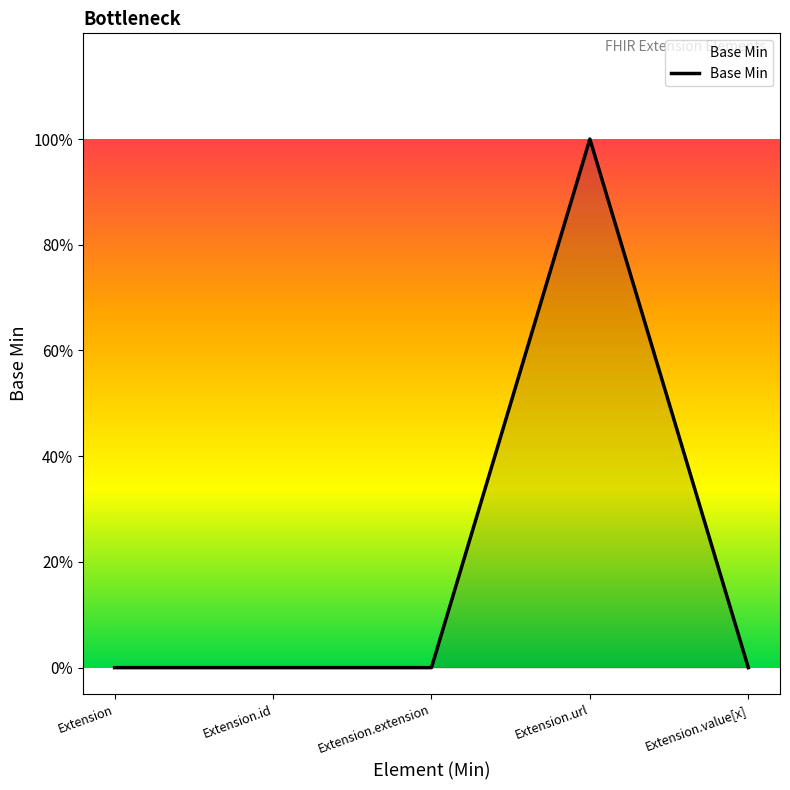

The chart shows a value of -1 at Extension.extension. True or false?

False